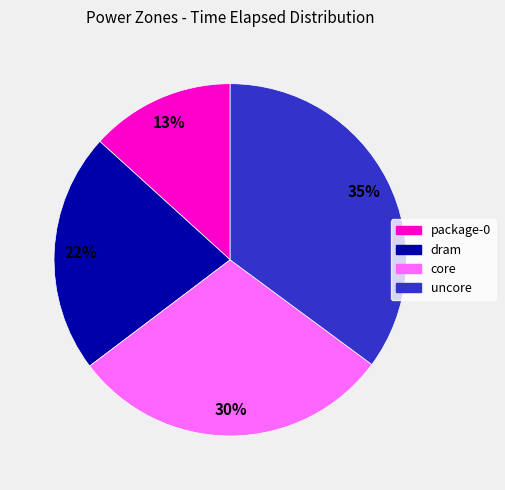

Count the number of slices in the pie.

4